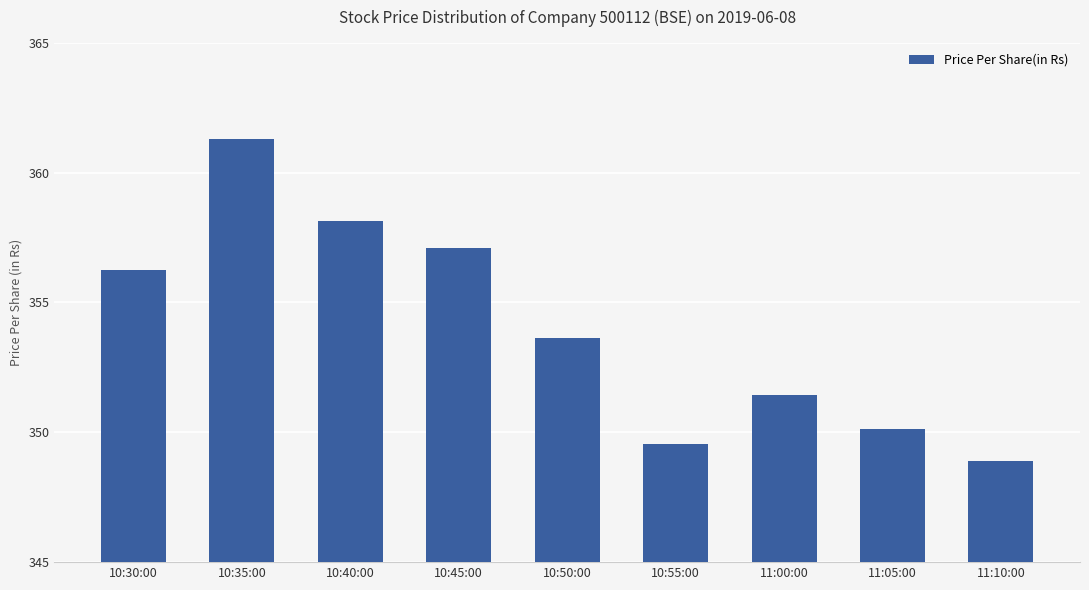

What position from the right is 10:50:00?

5